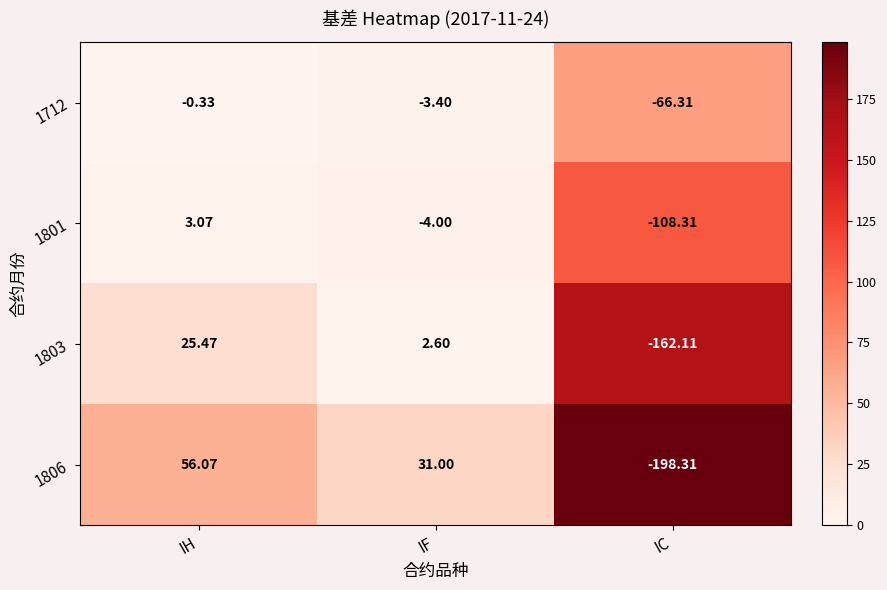

Where is 1712 nearest to the value -33?

IF